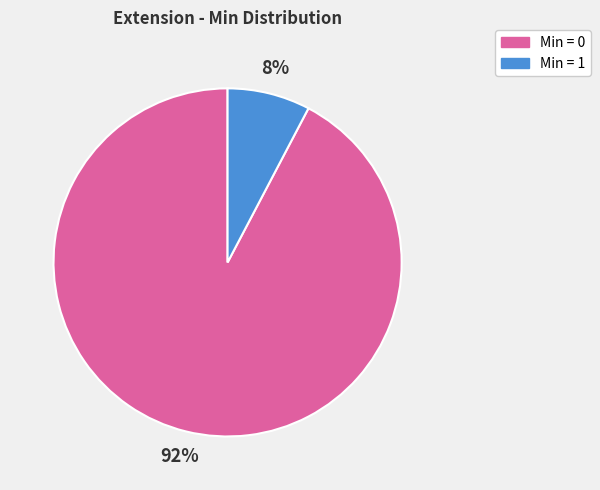

Count the number of slices in the pie.

2